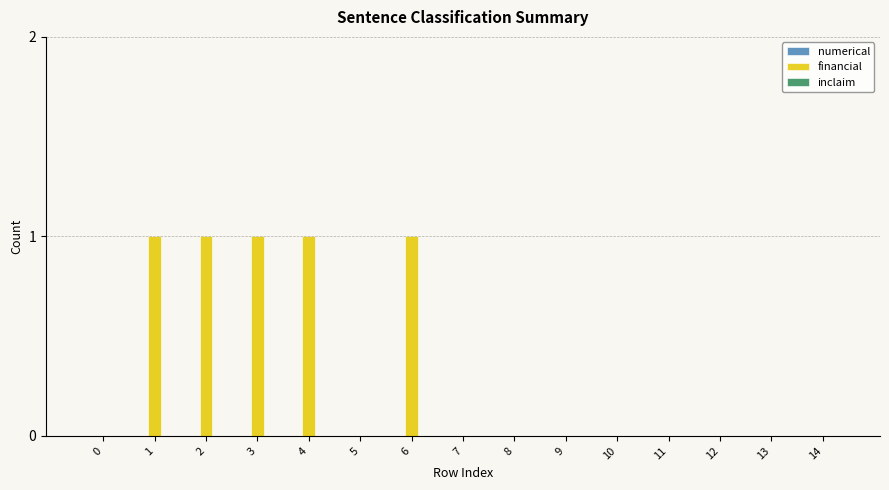

Between 6 and 8, which is larger?

6